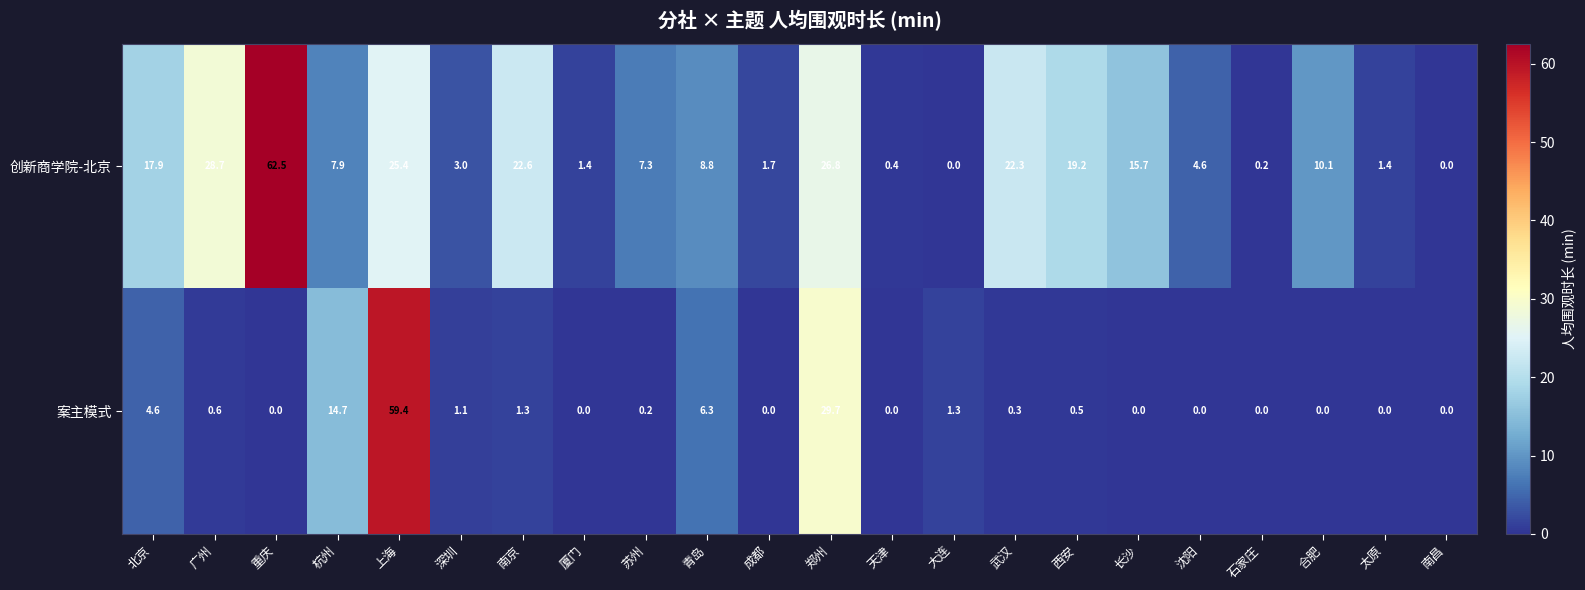

What is the maximum value shown in the chart?

62.5